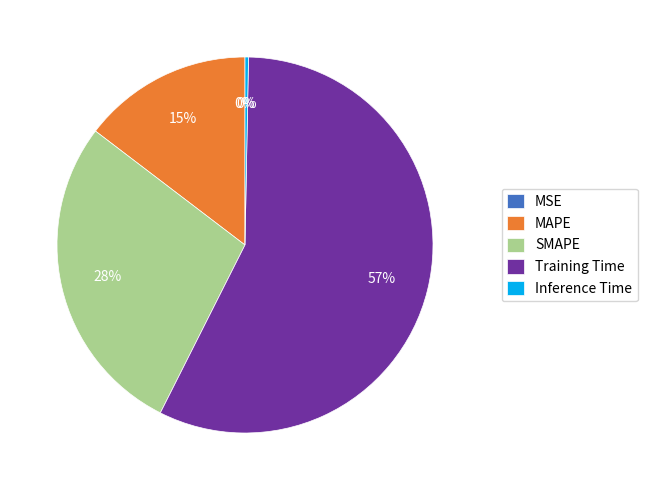

Which slice is the largest?

Training Time